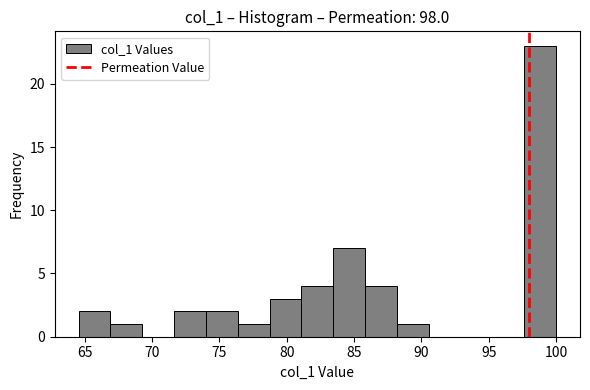

Reading left to right, transcribe this chart: for each bar, give the range it covers on the x-axis and its height. Neither the bar edges nor the heights are printed on the chart, so give them approximately, as read against the axes.

64.5 to 67.0: 2
67.0 to 69.5: 1
69.5 to 71.5: 0
71.5 to 74.0: 2
74.0 to 76.5: 2
76.5 to 78.5: 1
78.5 to 81.0: 3
81.0 to 83.5: 4
83.5 to 86.0: 7
86.0 to 88.0: 4
88.0 to 90.5: 1
90.5 to 93.0: 0
93.0 to 95.5: 0
95.5 to 97.5: 0
97.5 to 100.0: 23